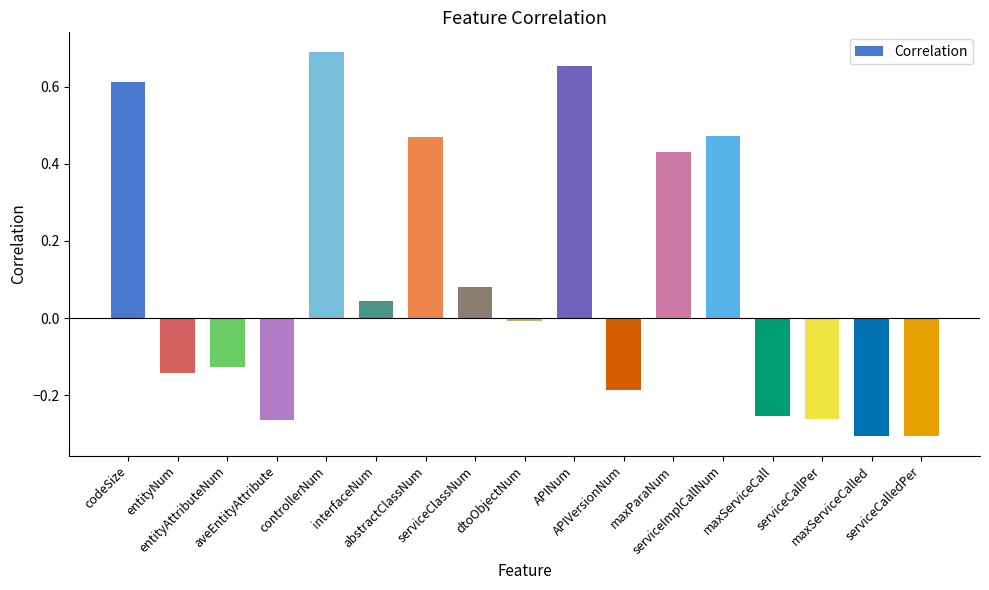

What is the difference between the second highest and second lowest values?

1.0